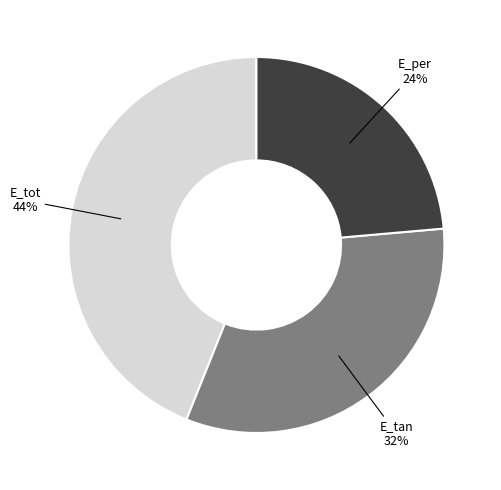

What percentage is the E_tan slice, to the nearest percent?

32%